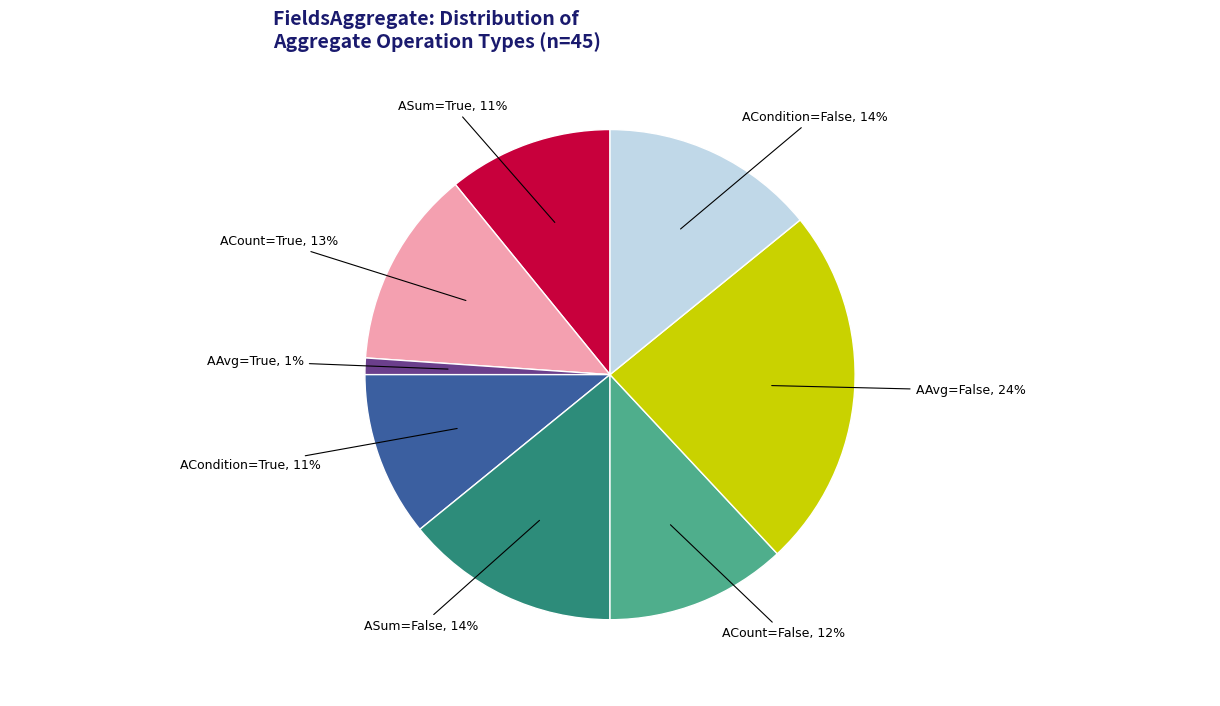

Combined, do AAvg=True and ASum=True account for over 50%?

No